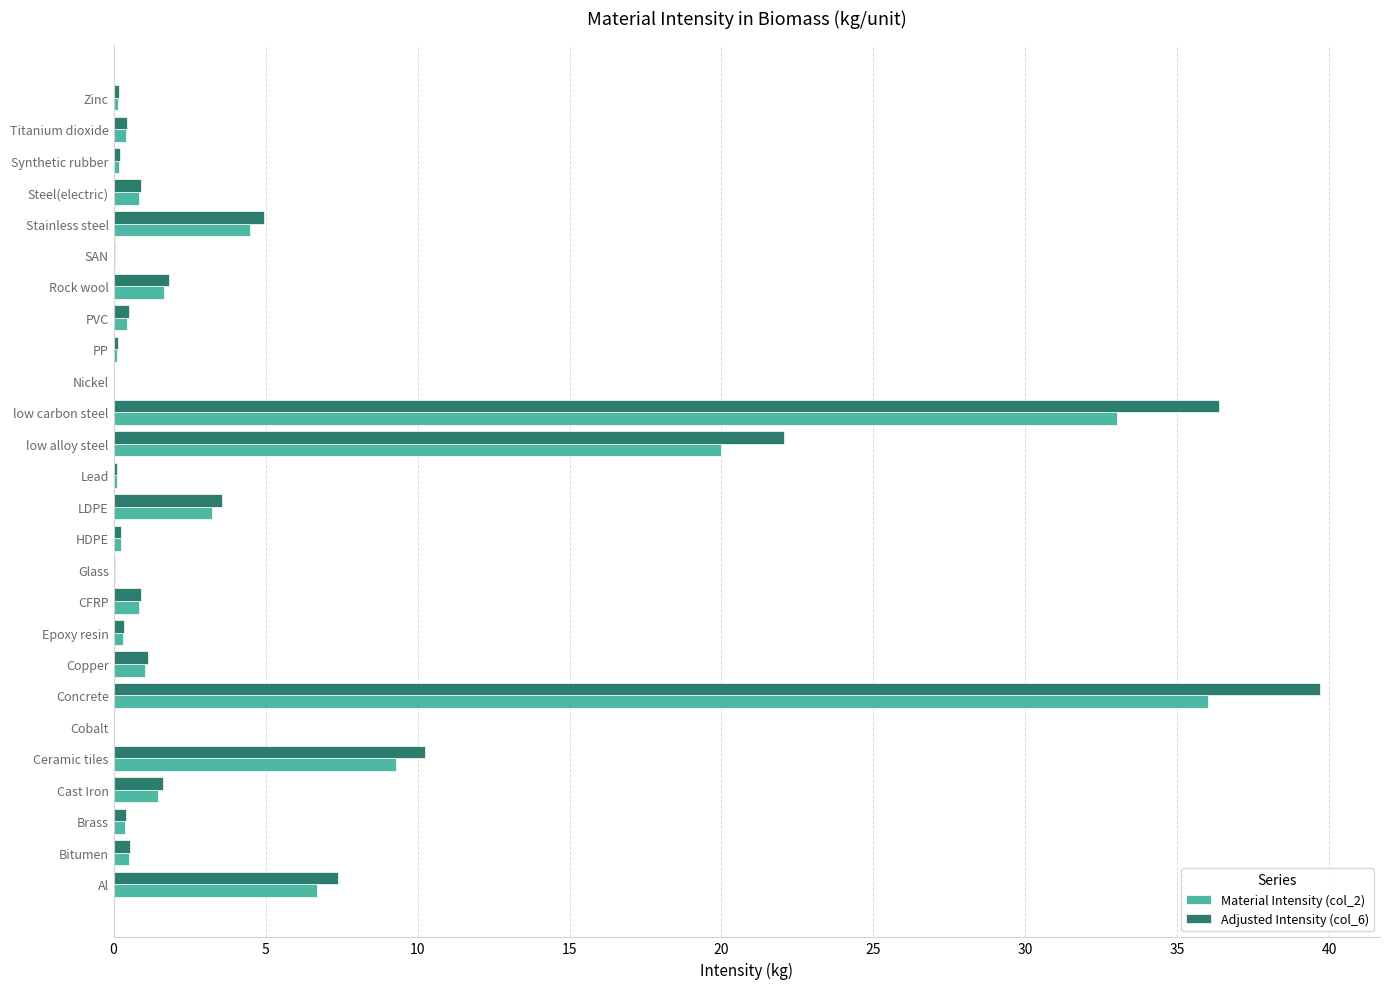

The value of Adjusted Intensity (col_6) at low carbon steel is 8.8. True or false?

False